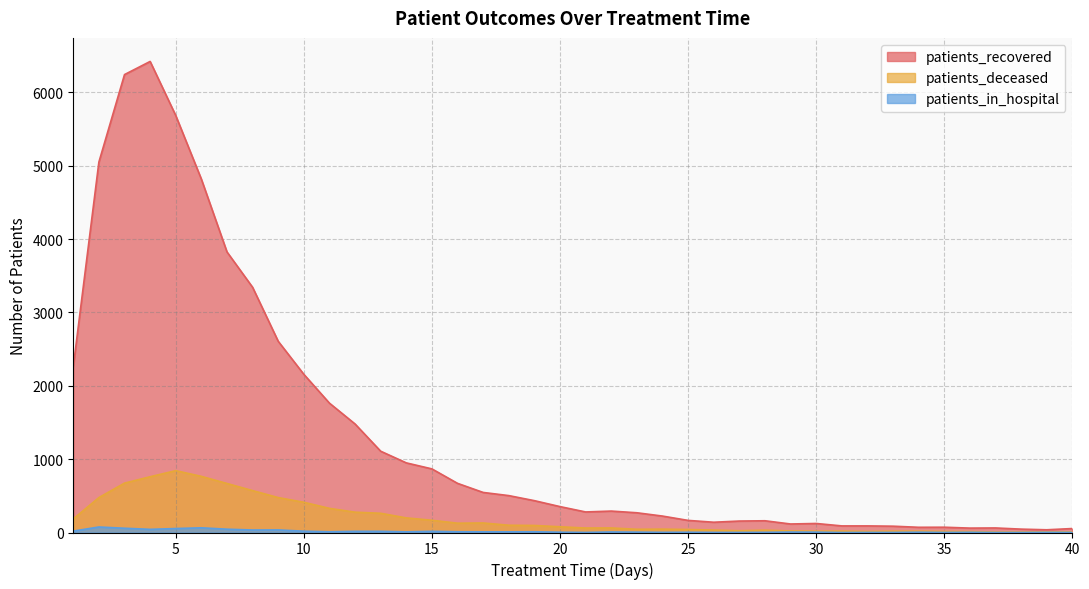

How many distinct data groups are displayed?

3